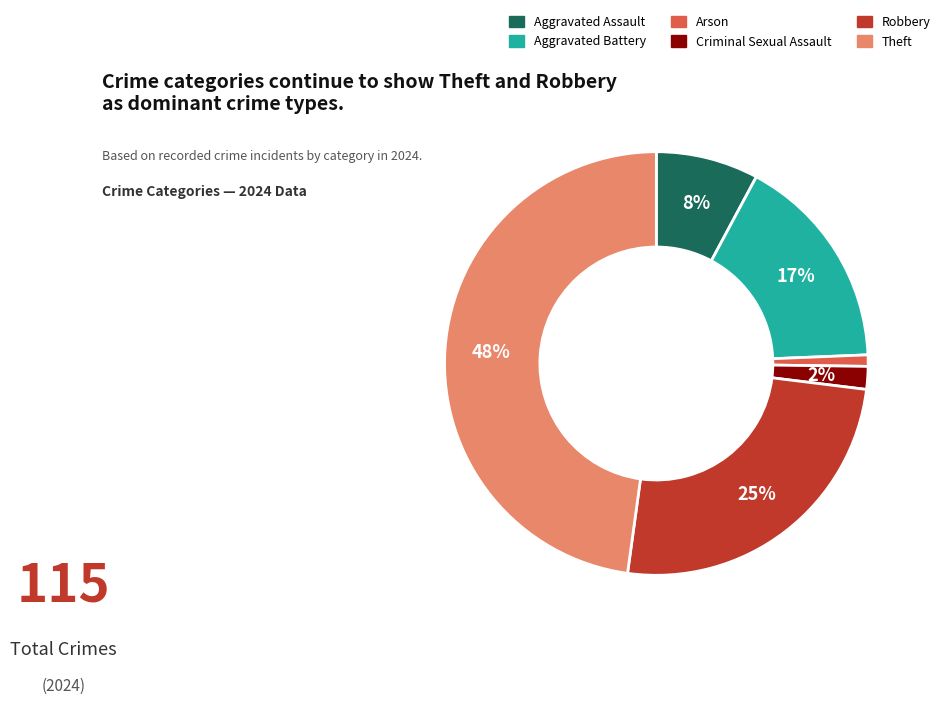

To the nearest percent, what is the difference between the largest and smallest slice percentages?

47%